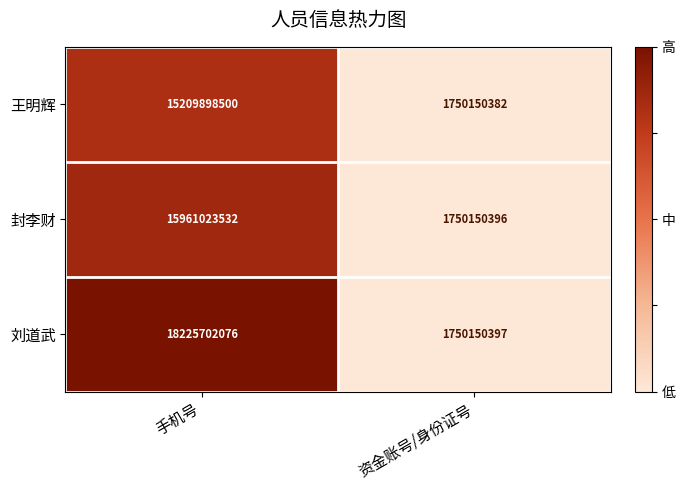

Reading left to right, list all the values displayed in this chart.

王明辉: 手机号=15209898500	资金账号/身份证号=1750150382
封李财: 手机号=15961023532	资金账号/身份证号=1750150396
刘道武: 手机号=18225702076	资金账号/身份证号=1750150397